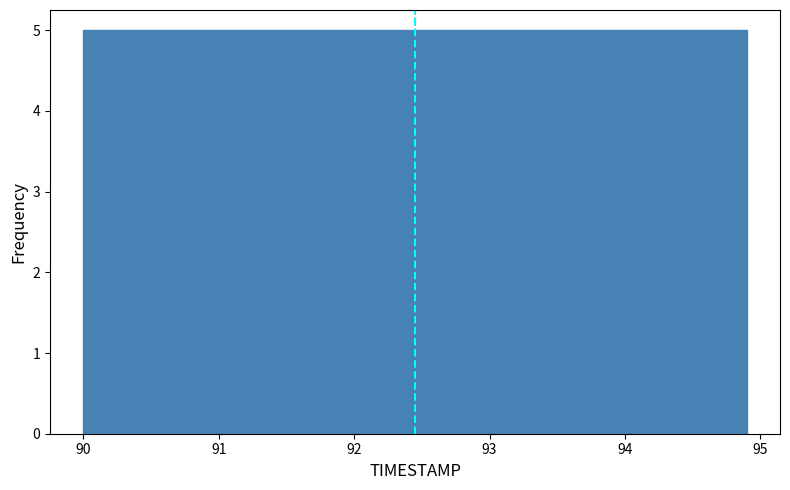

Reading left to right, transcribe this chart: for each bar, give the range it covers on the x-axis and its height. Neither the bar edges nor the heights are printed on the chart, so give them approximately, as read against the axes.

90.00 to 90.49: 5
90.49 to 90.98: 5
90.98 to 91.47: 5
91.47 to 91.96: 5
91.96 to 92.45: 5
92.45 to 92.94: 5
92.94 to 93.43: 5
93.43 to 93.92: 5
93.92 to 94.41: 5
94.41 to 94.90: 5